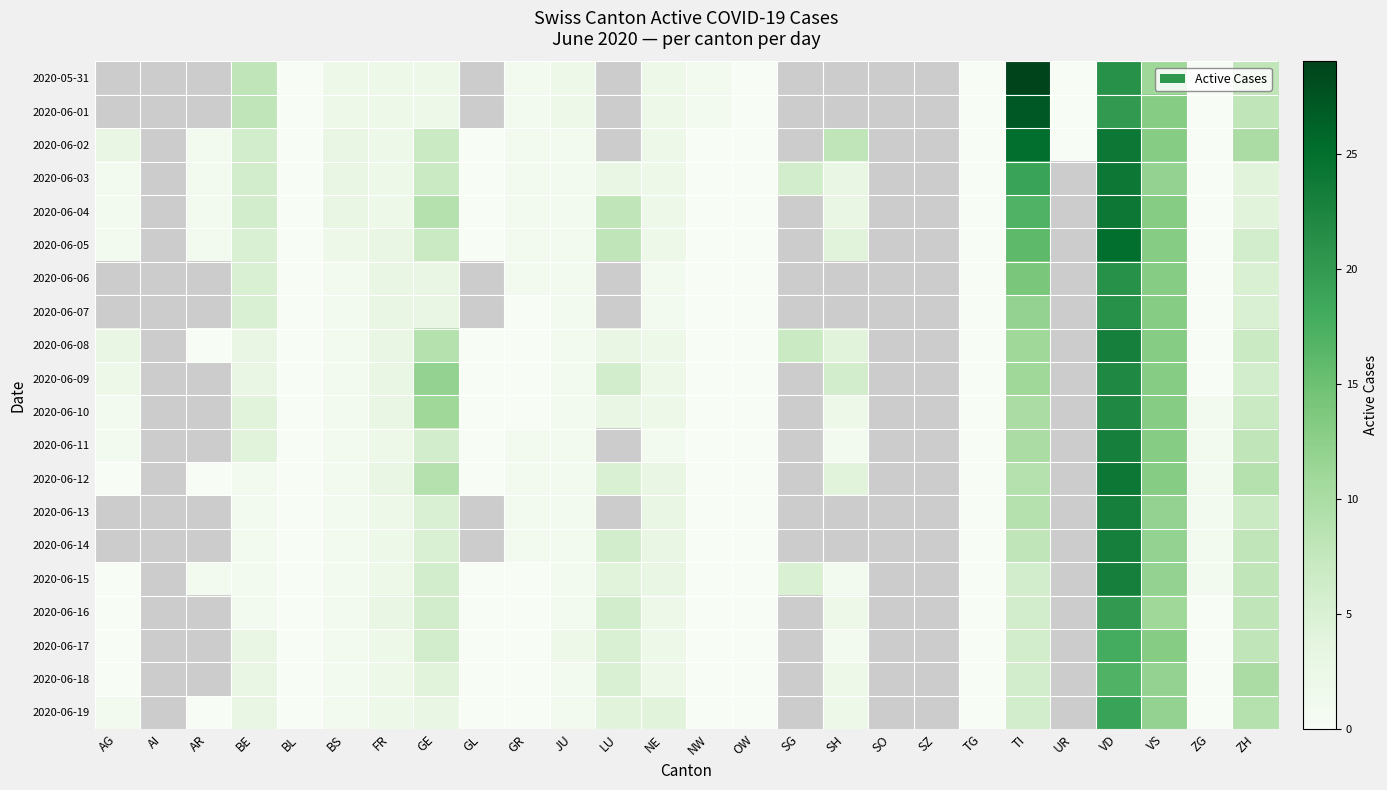

At which label is 2020-06-12 closest to 12?

VS